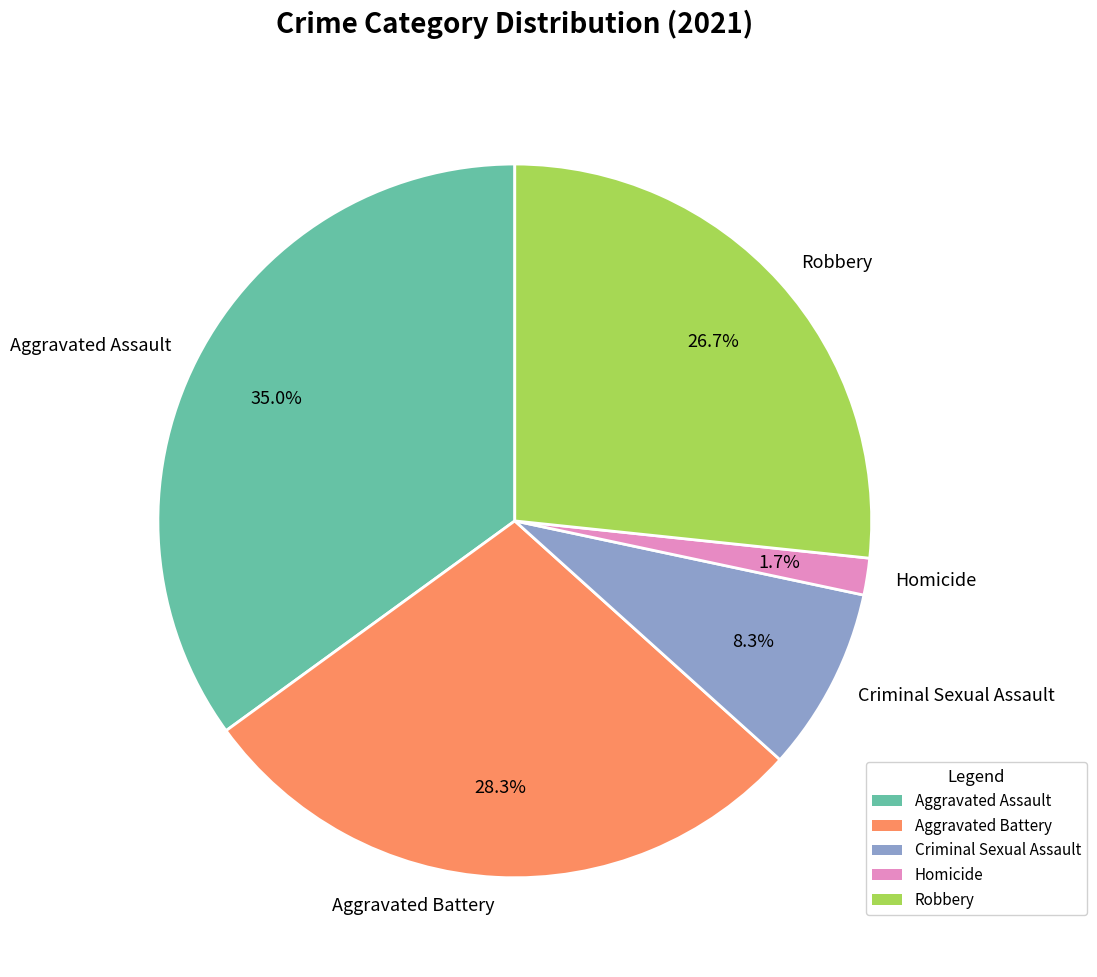

What percentage is the Criminal Sexual Assault slice, to the nearest percent?

8%